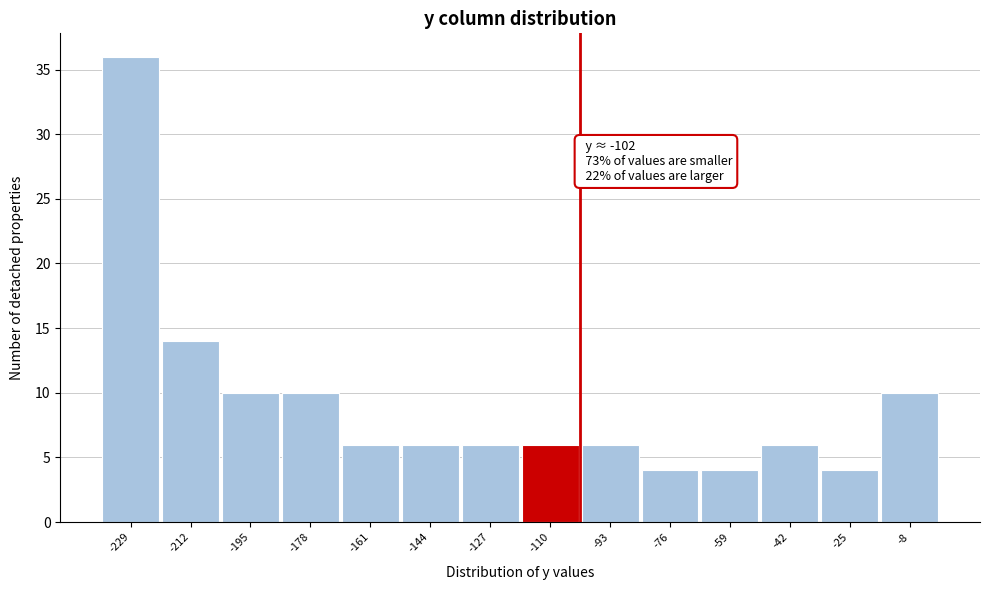

Over which range of the x-axis is the bar tallest?

-238 to -220